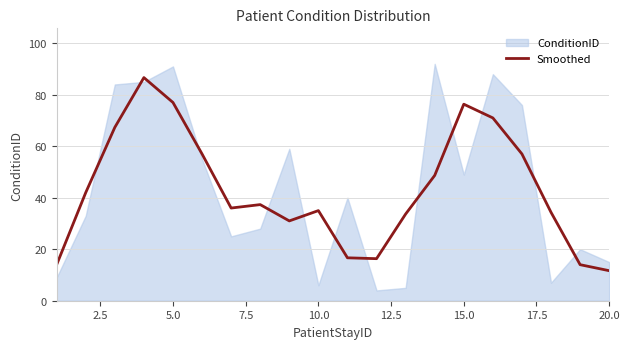

How many data points does each series have?

20